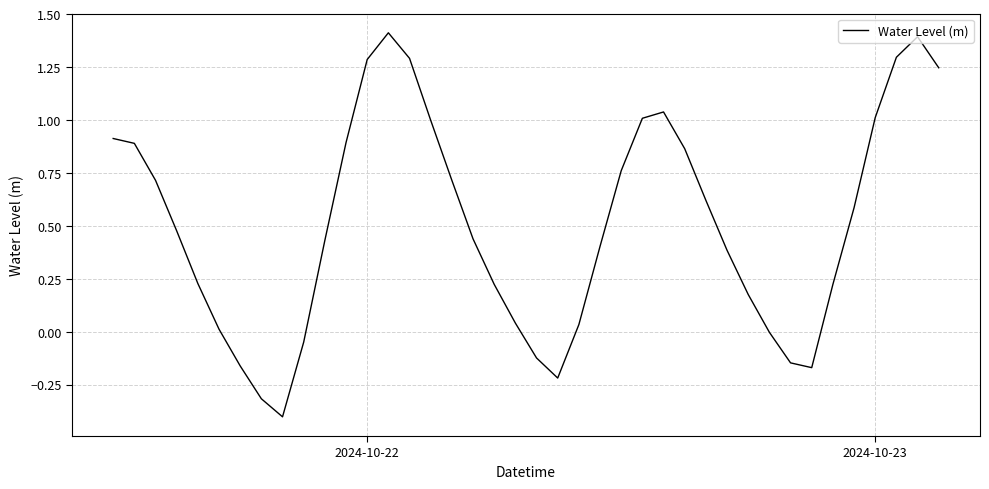

What is the smallest value displayed?

-0.4